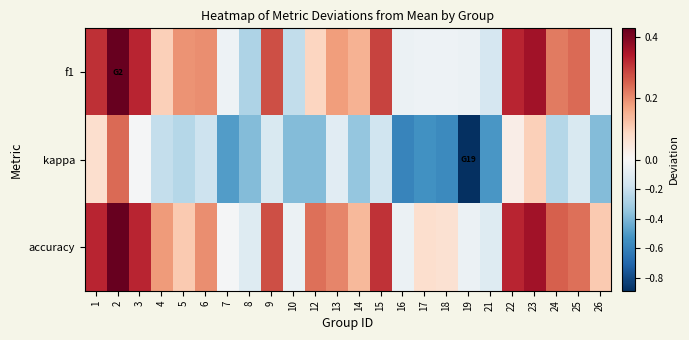

At how many categories does at least one series exceed 0?

18